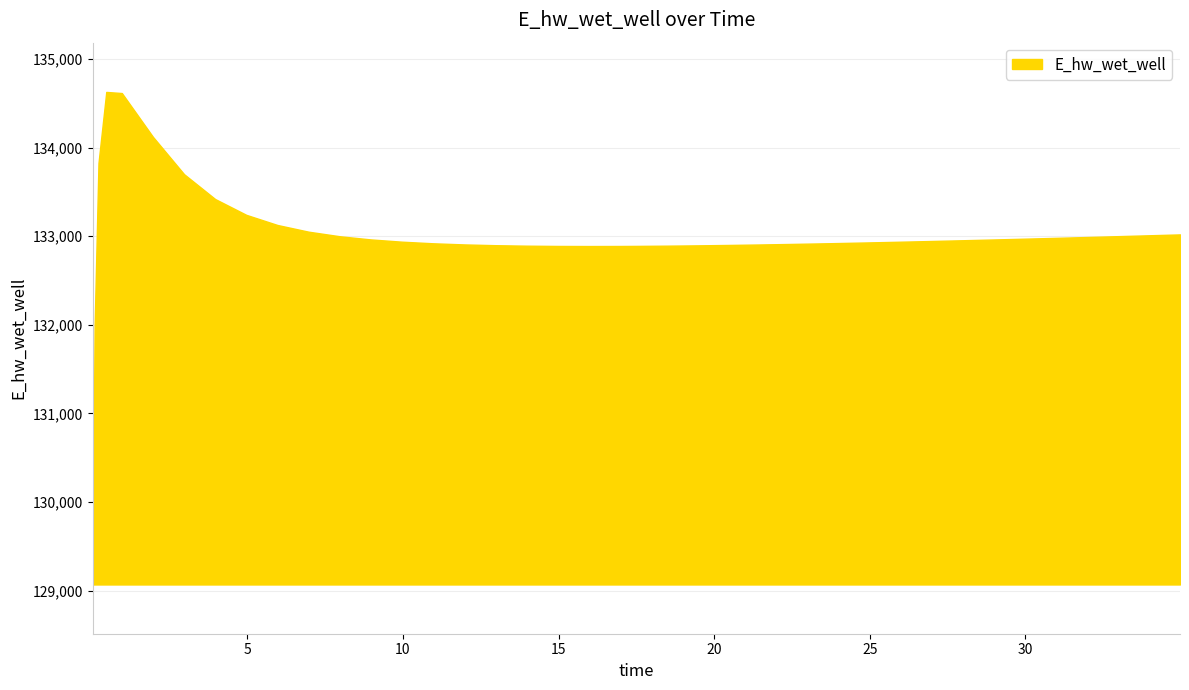

What is the greatest value displayed?

134628.0